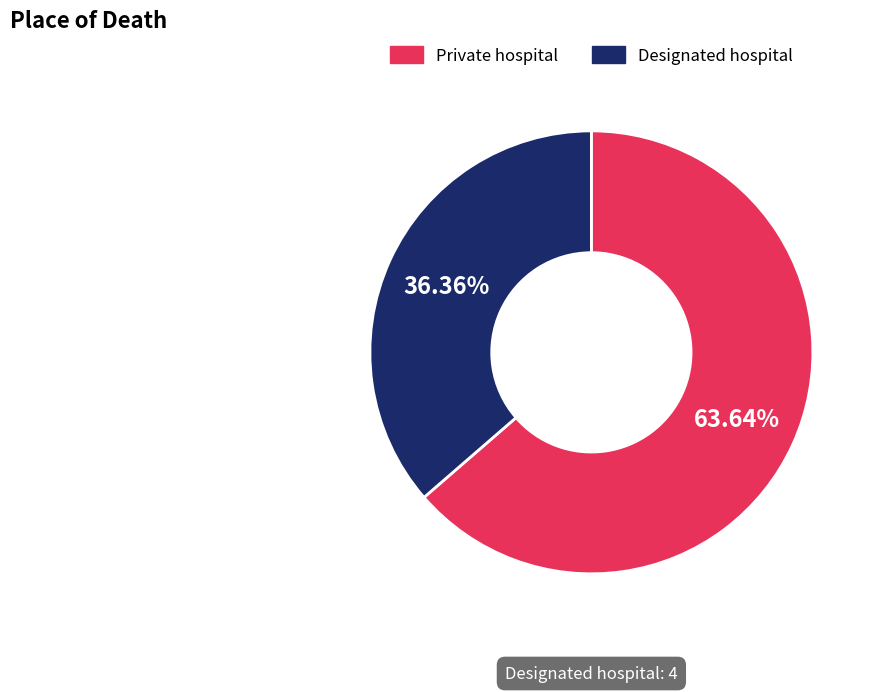

To the nearest percent, what is the average slice percentage?

50%